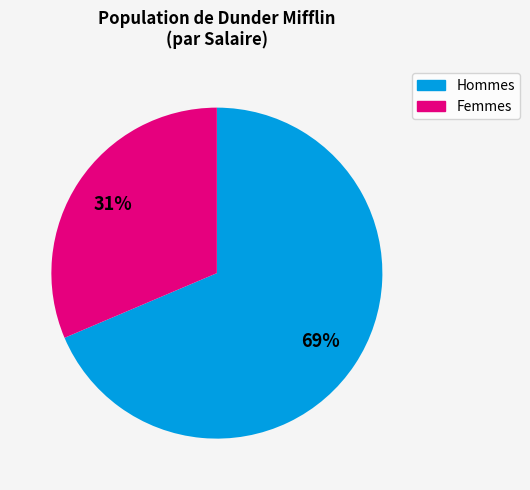

Is there any slice that represents more than half of the pie?

Yes